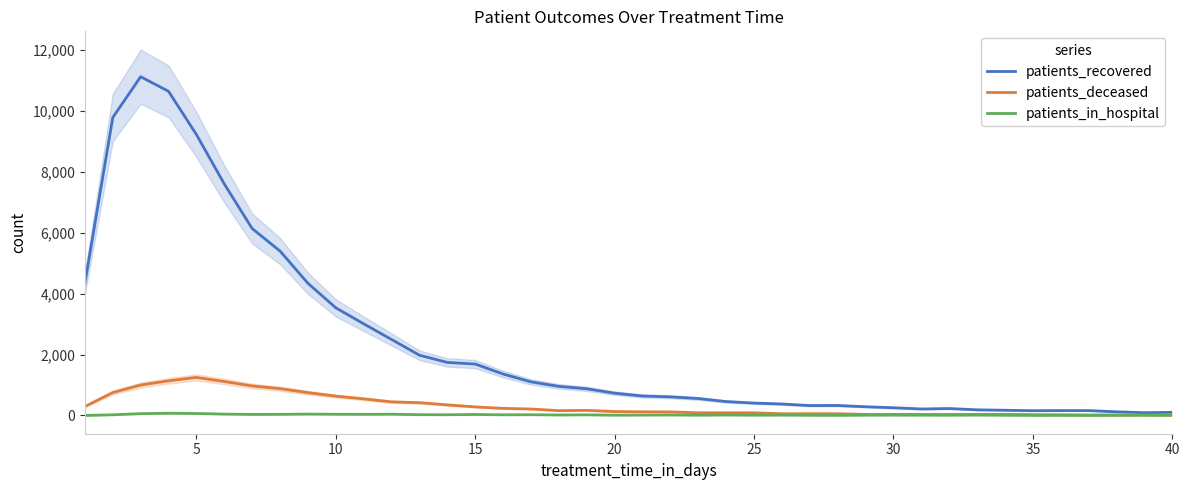

What is the greatest value displayed?

11122